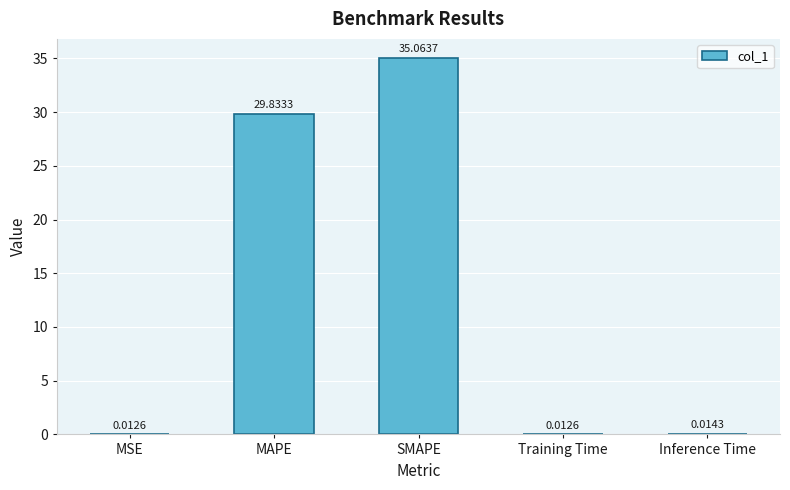

Are the bars horizontal?

No